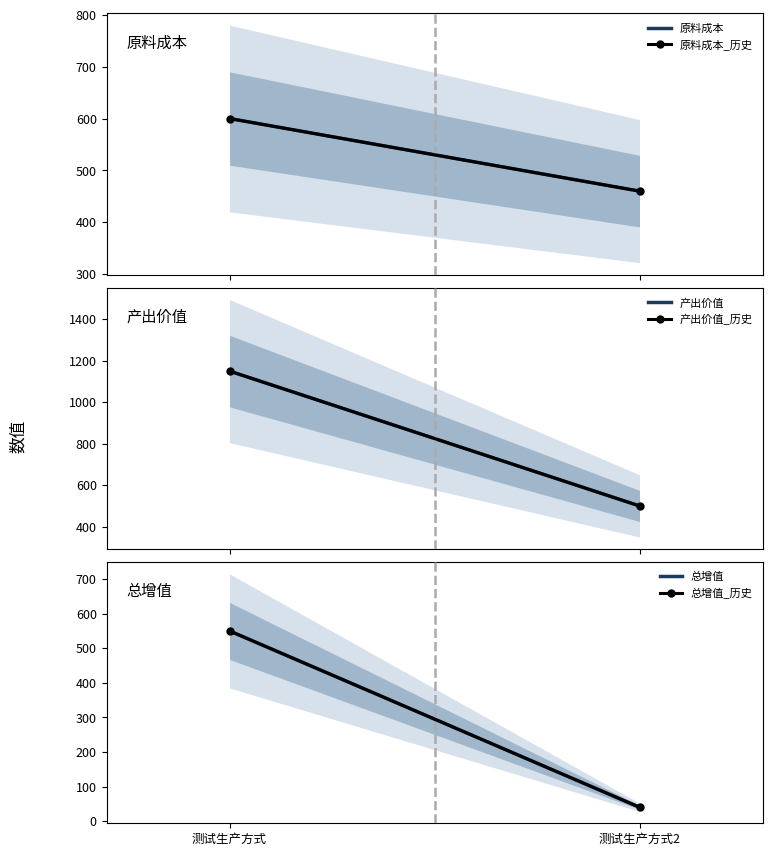

What is the sum of the 原料成本 values at 测试生产方式 and 测试生产方式2?

1060